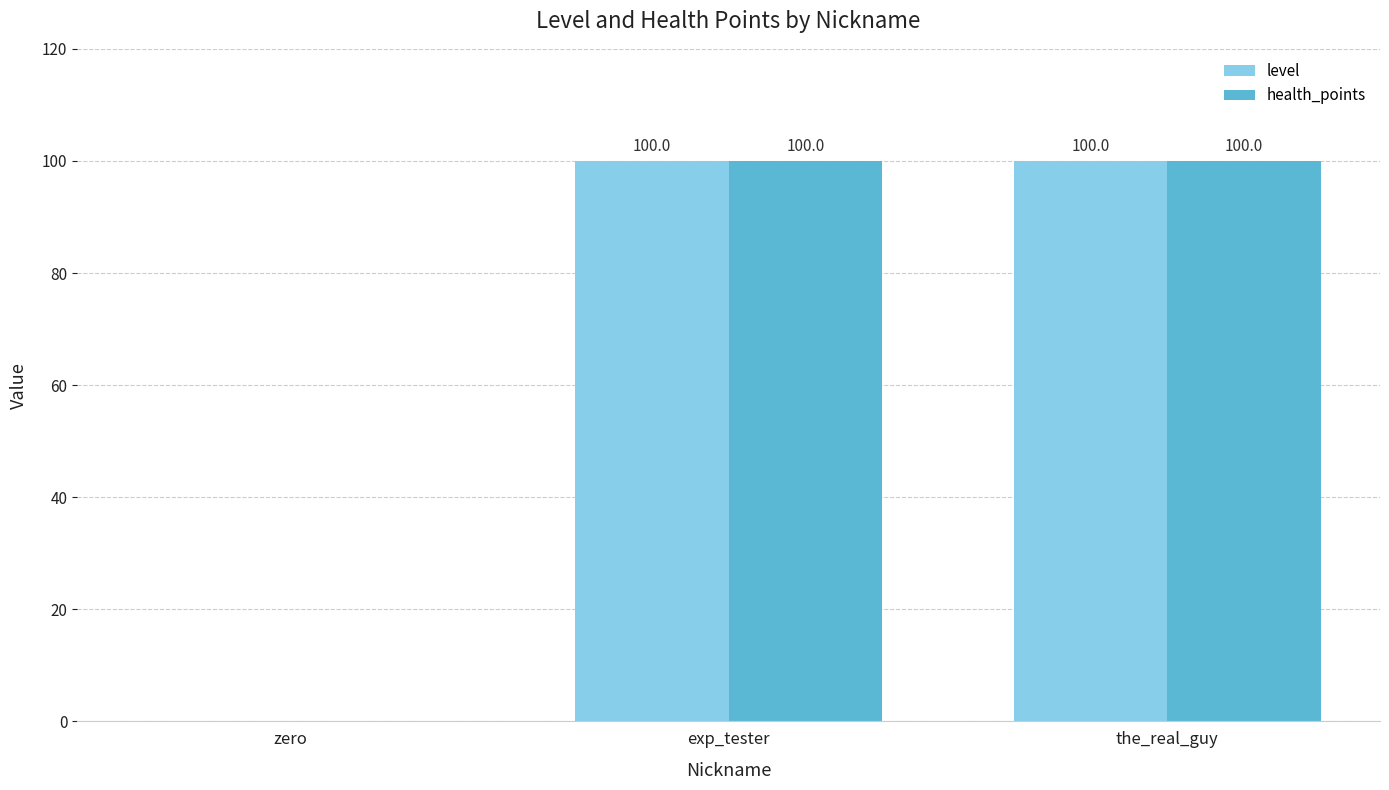

Reading left to right, transcribe all the data shown in this chart.

level: 0	100	100
health_points: 0	100	100